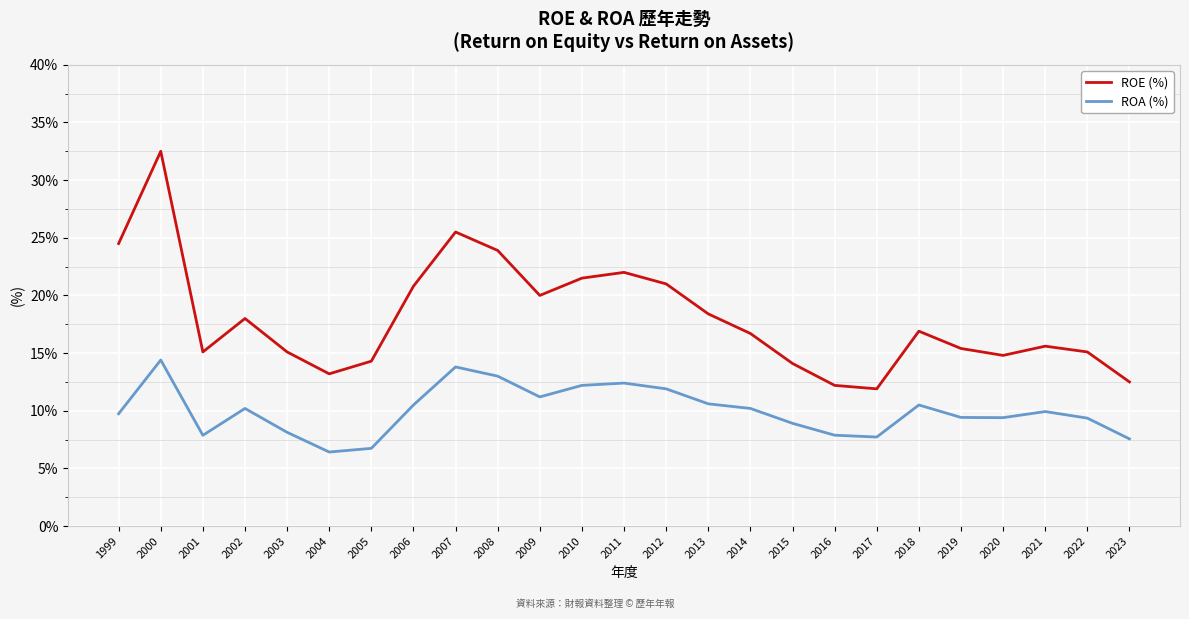

What is the maximum value for ROA (%)?

14.4